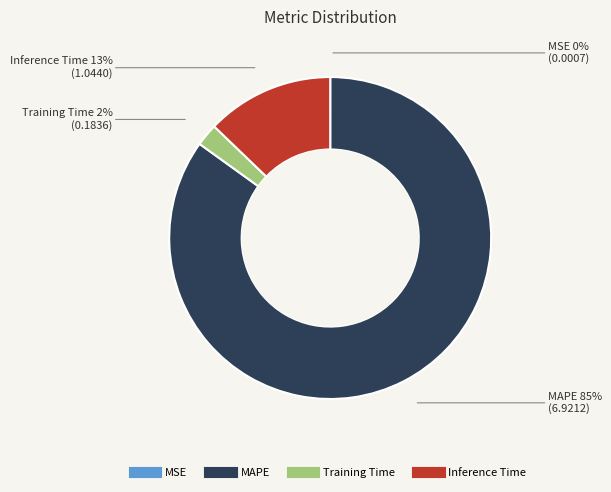

To the nearest percent, what is the difference between the largest and smallest slice percentages?

85%